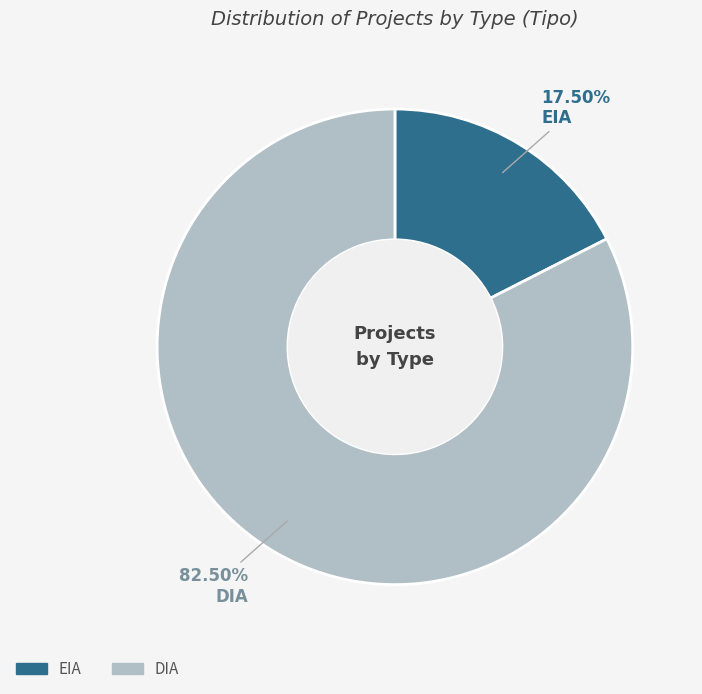

Which has a higher value, EIA or DIA?

DIA